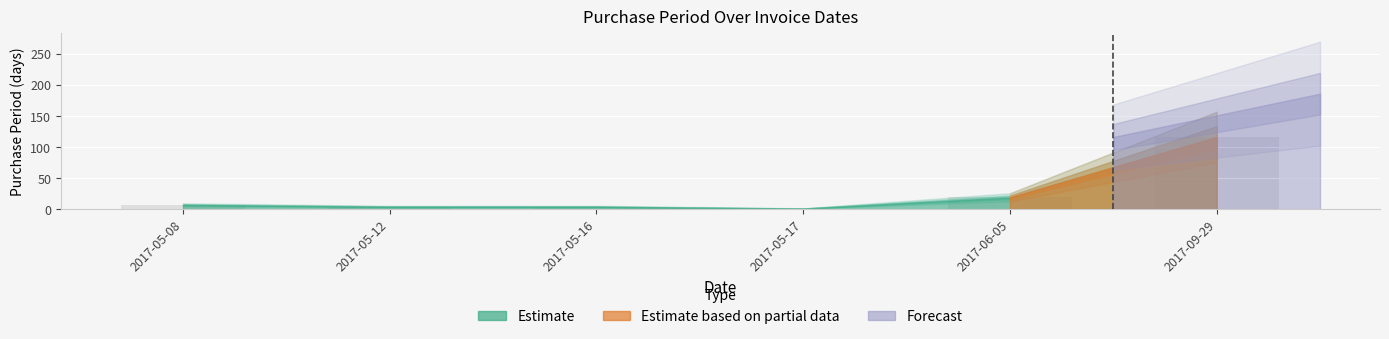

Which label corresponds to the smallest value in the chart?

2017-05-17